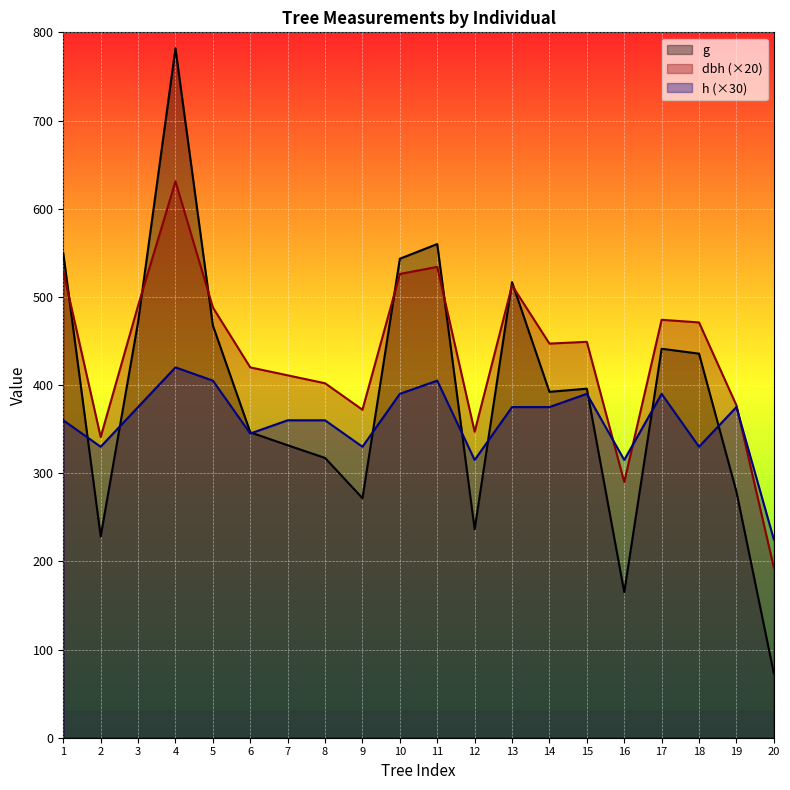

Rank the series by their average value, from highest to lowest.

dbh (×20), g, h (×30)